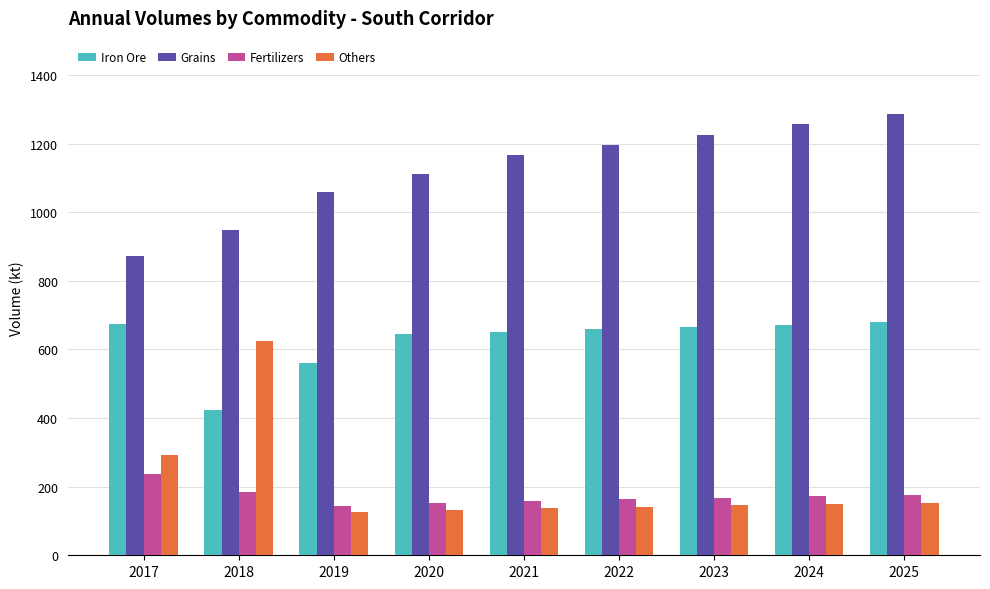

The Fertilizers series shows 167.3 at 2023. True or false?

True